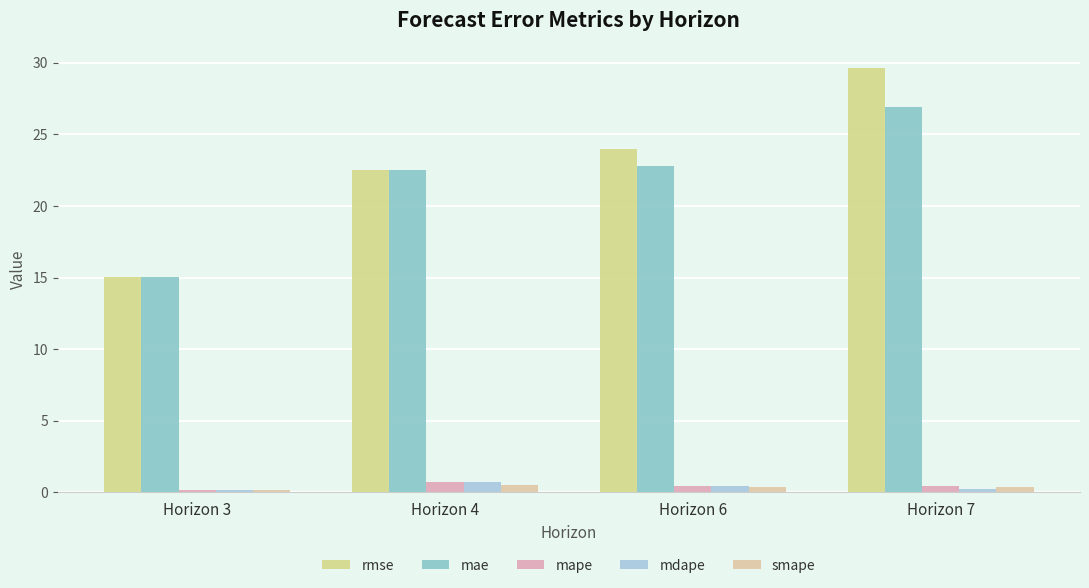

Which category has the highest value in the mae series?

Horizon 7